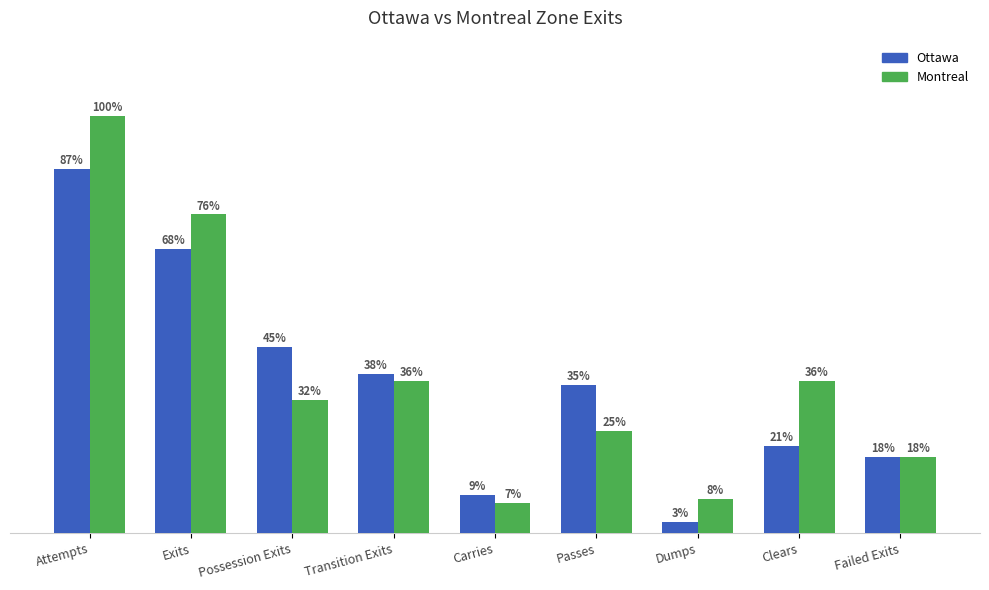

Is the value of Montreal at Attempts greater than the value of Ottawa at Dumps?

Yes